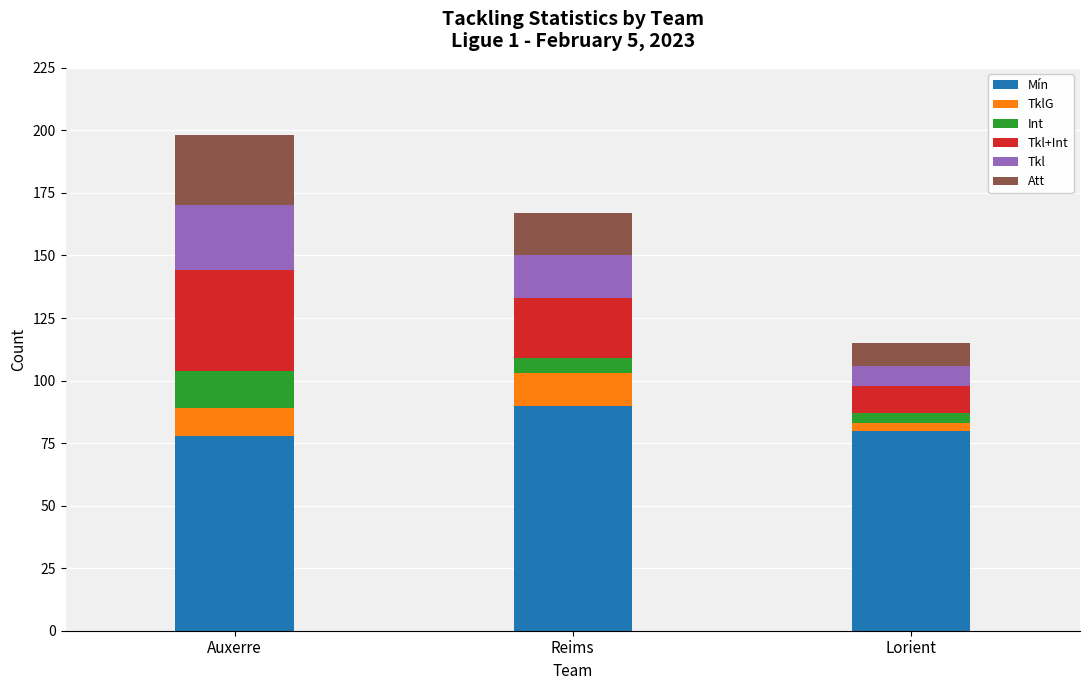

How many bars are there in total?

3